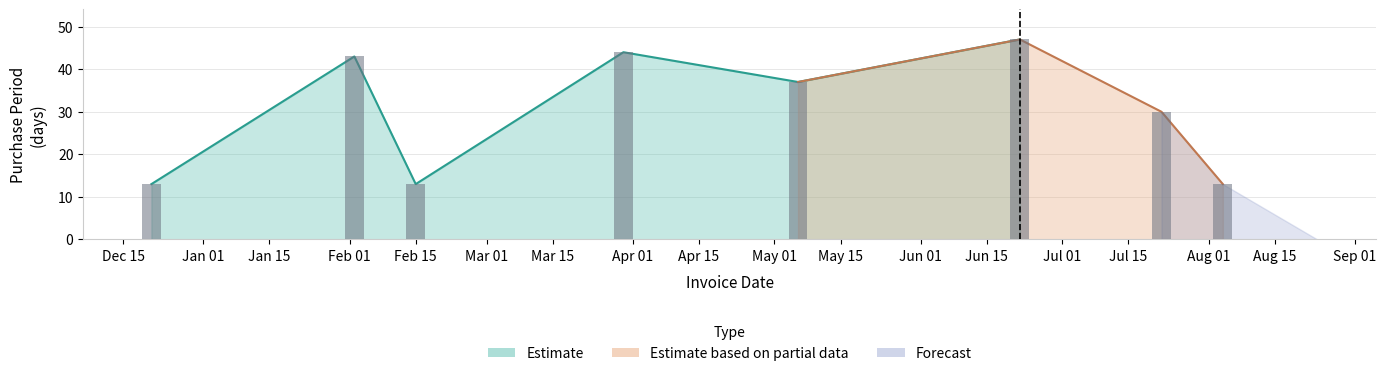

Reading left to right, list all the values displayed in this chart.

2015-12-21=13	2016-02-02=43	2016-02-15=13	2016-03-30=44	2016-05-06=37	2016-06-22=47	2016-07-22=30	2016-08-04=13